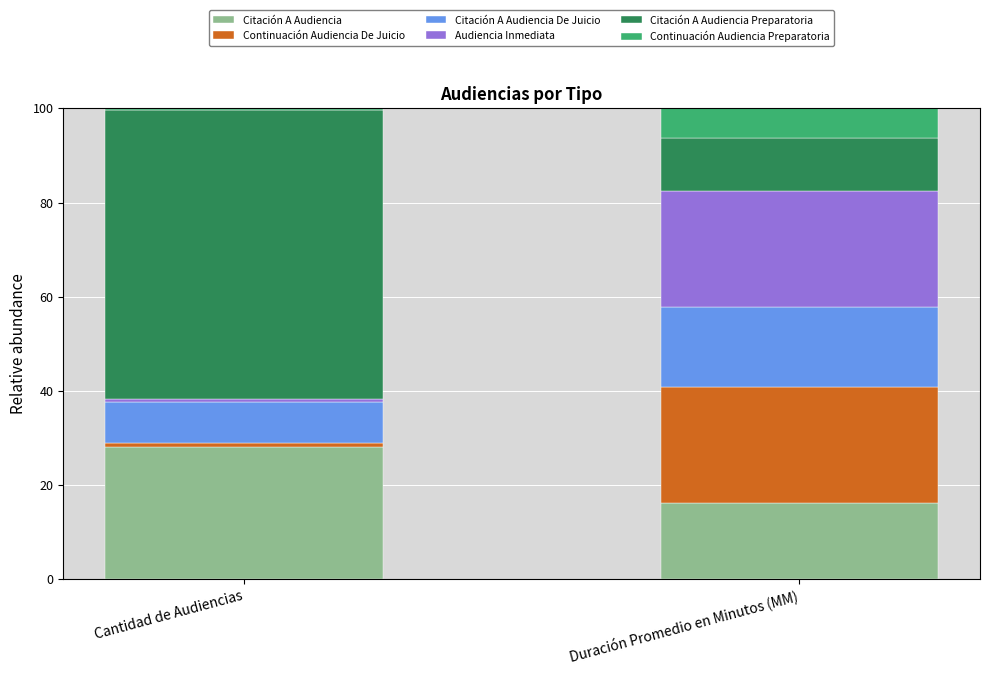

The Citación A Audiencia series shows 25.2 at Duración Promedio en Minutos (MM). True or false?

False